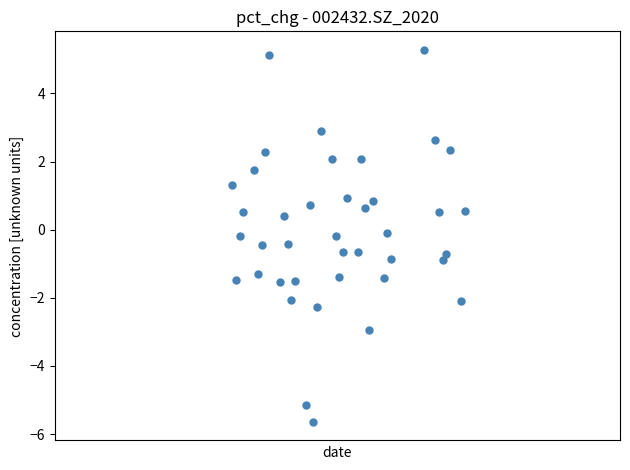

What is the range of X values (max minus min)?

63.0